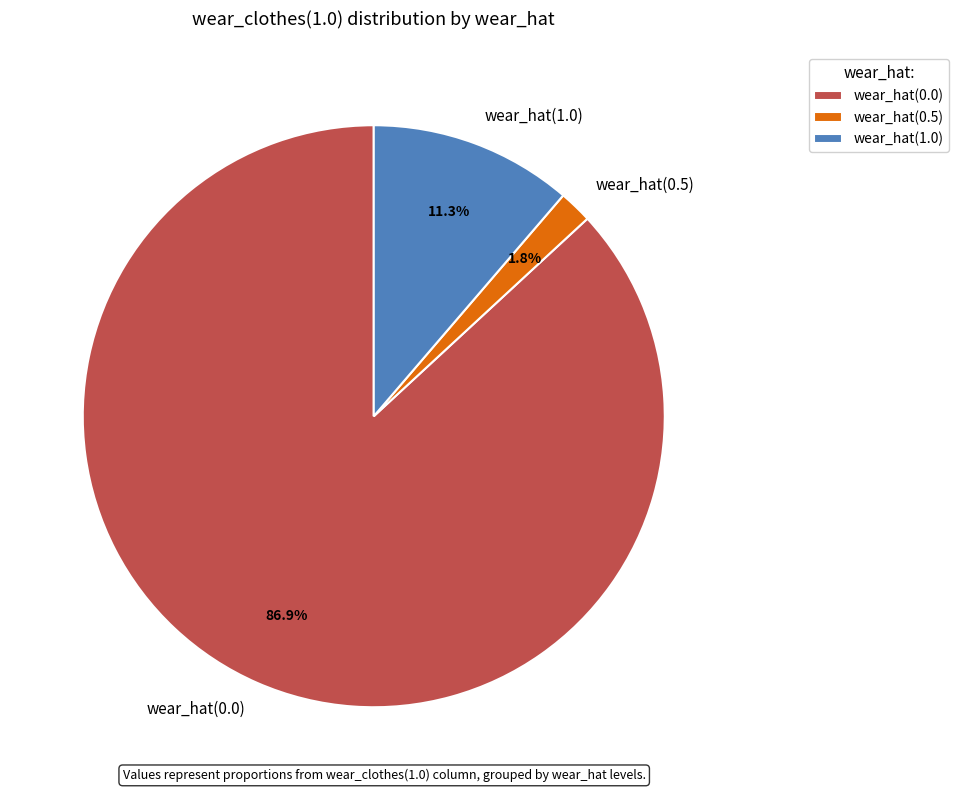

What is the smallest slice in the pie chart?

wear_hat(0.5)